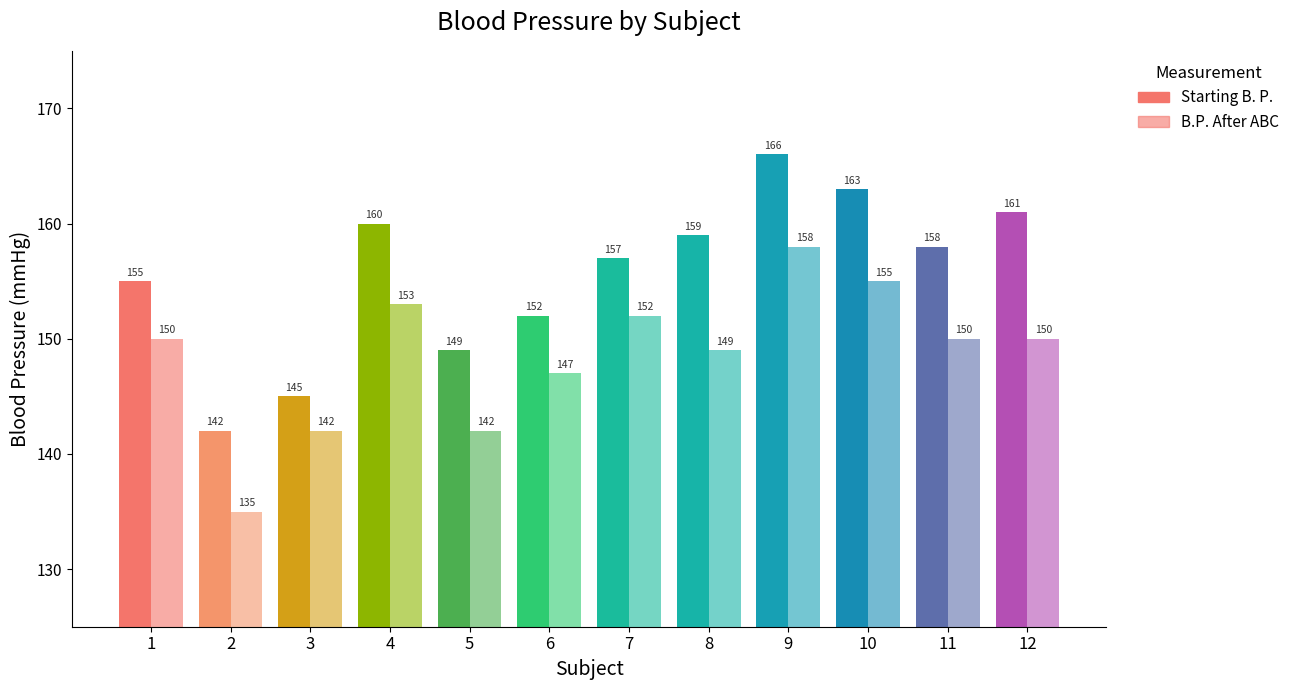

Reading left to right, extract all data points from this chart.

Starting B. P.: 155	142	145	160	149	152	157	159	166	163	158	161
B.P. After ABC: 150	135	142	153	142	147	152	149	158	155	150	150